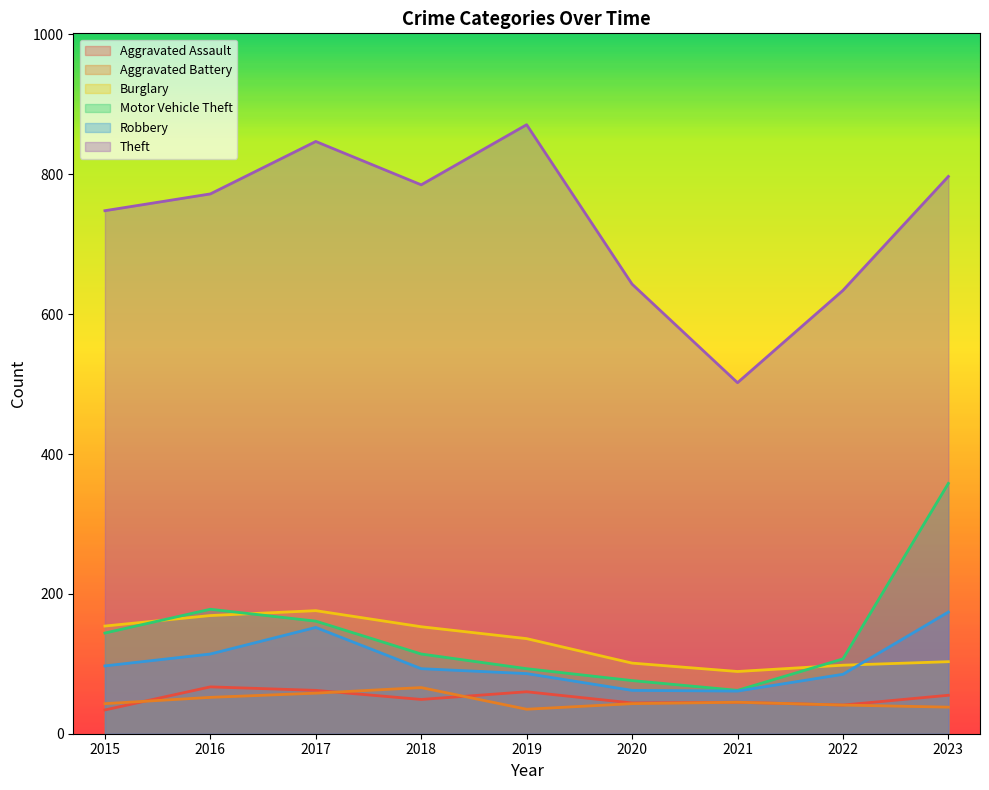

Which series changed the most between 2021 and 2023?

Motor Vehicle Theft